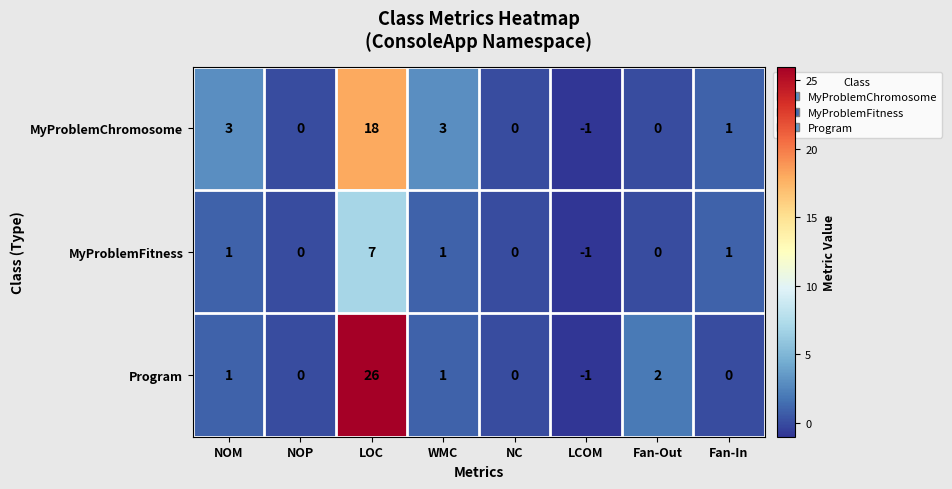

What is the sum of all MyProblemChromosome values?

24